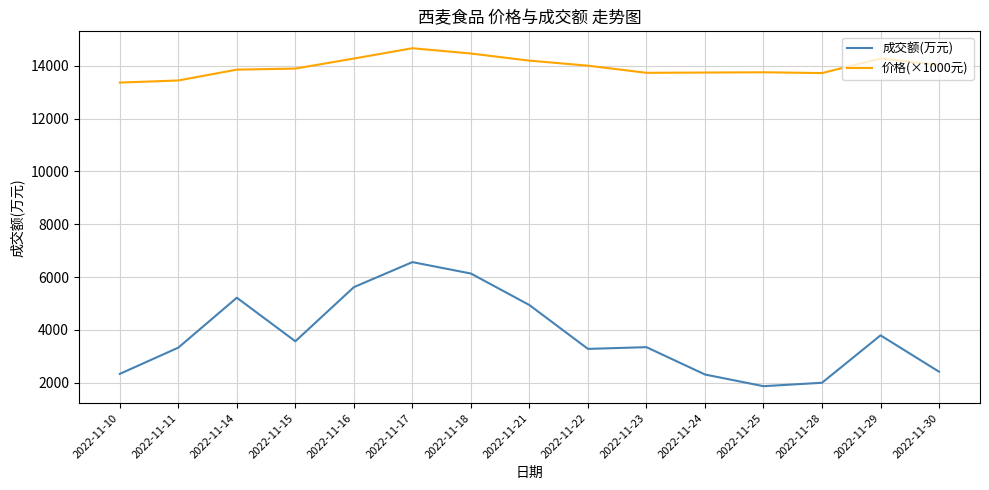

Rank the series at 2022-11-18 from lowest to highest value.

成交额(万元), 价格(×1000元)